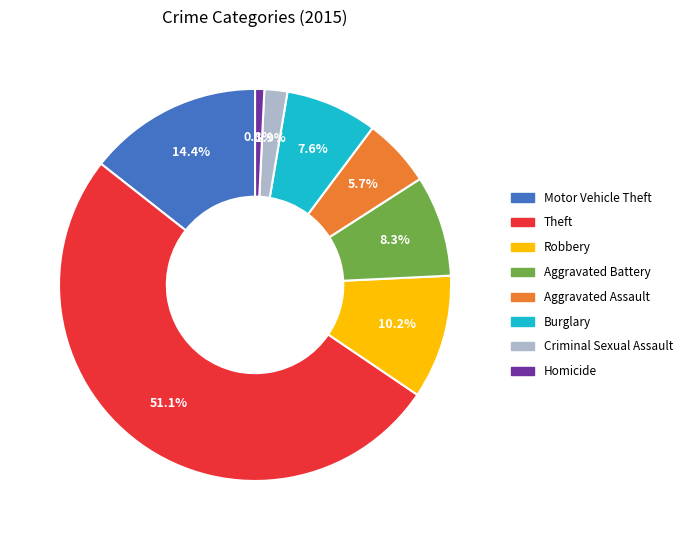

The Robbery slice represents 10% of the pie. True or false?

True